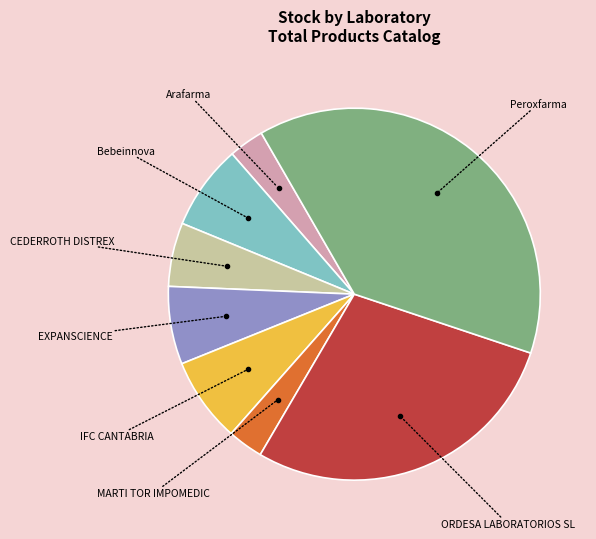

Does any single category account for the majority?

No